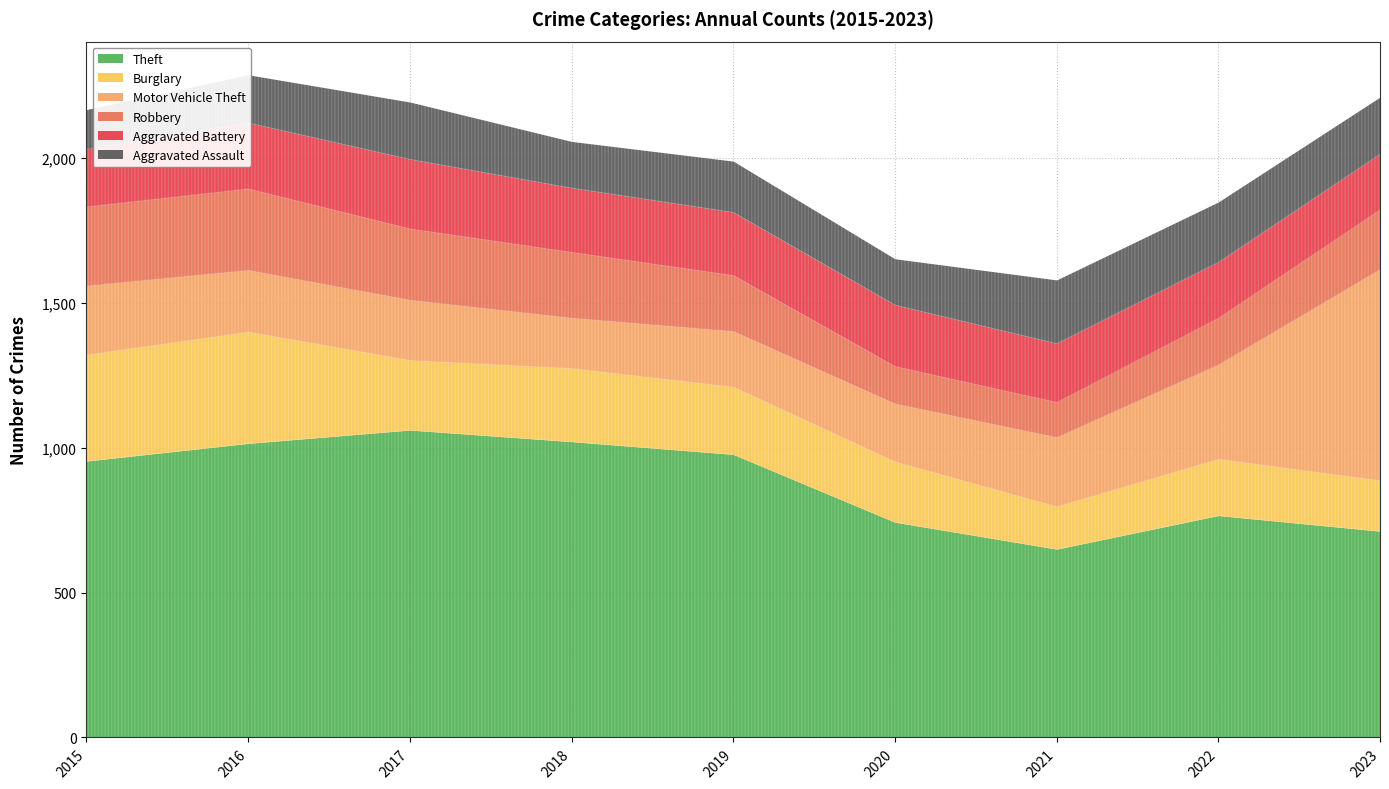

Reading left to right, what are all the values shown in this chart?

Theft: 954	1015	1061	1021	977	743	650	766	712
Burglary: 367	385	241	253	233	209	147	195	175
Motor Vehicle Theft: 238	213	208	174	192	200	239	326	729
Robbery: 273	281	246	227	193	129	121	161	206
Aggravated Battery: 199	228	240	222	218	212	203	193	192
Aggravated Assault: 136	165	197	160	176	159	219	207	196